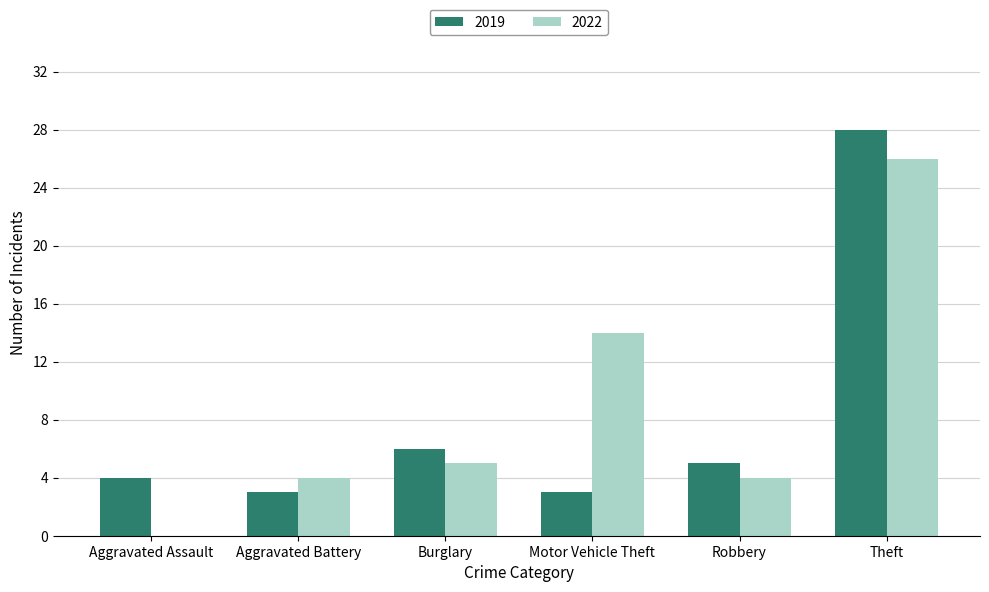

Reading left to right, list all the values displayed in this chart.

2019: Aggravated Assault=4	Aggravated Battery=3	Burglary=6	Motor Vehicle Theft=3	Robbery=5	Theft=28
2022: Aggravated Assault=0	Aggravated Battery=4	Burglary=5	Motor Vehicle Theft=14	Robbery=4	Theft=26